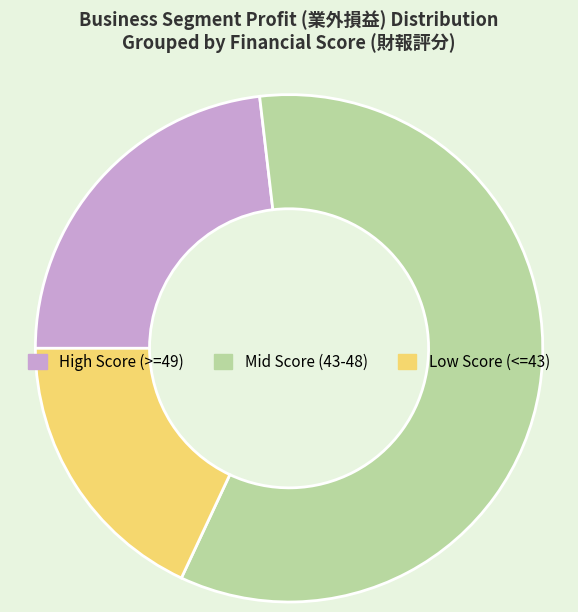

Is the sum of Low Score (<=43) and Mid Score (43-48) greater than half?

Yes